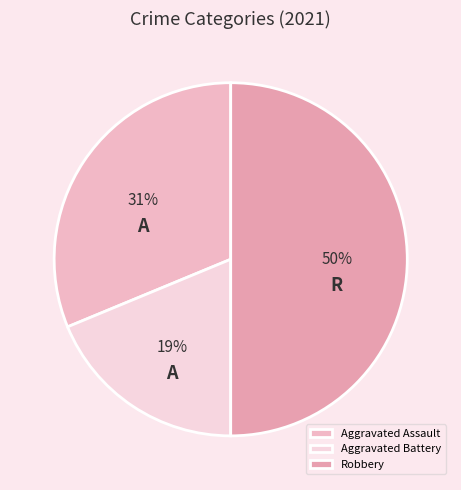

Is it true that Robbery is 50% of the pie?

True